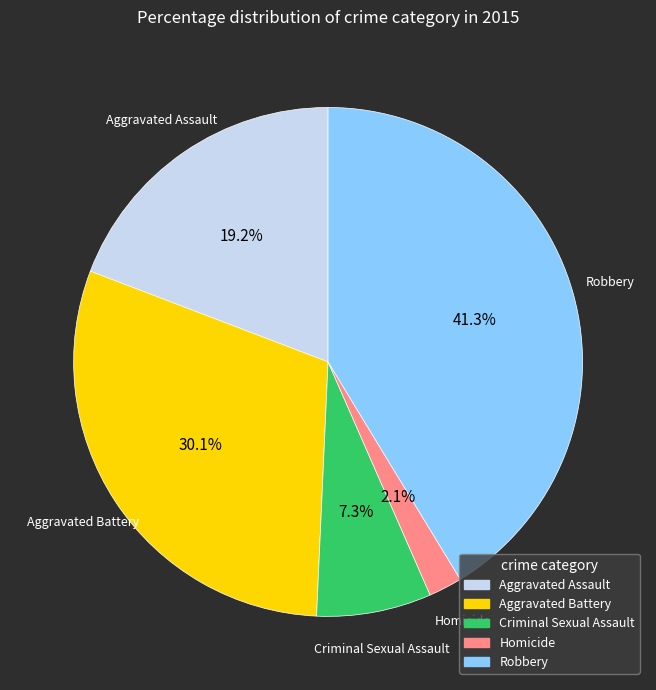

What percentage is the Aggravated Assault slice, to the nearest percent?

19%